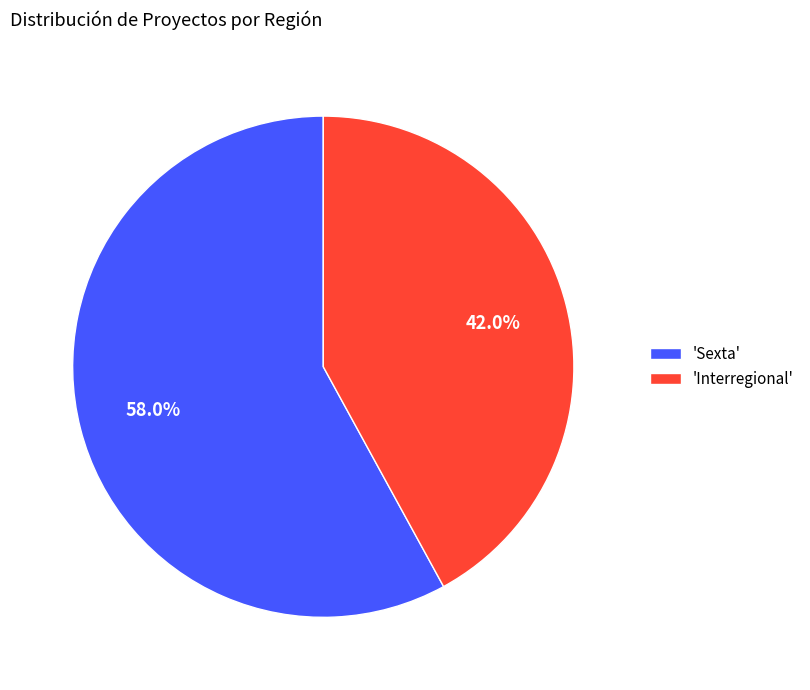

Which has a higher value, 'Sexta' or 'Interregional'?

'Sexta'